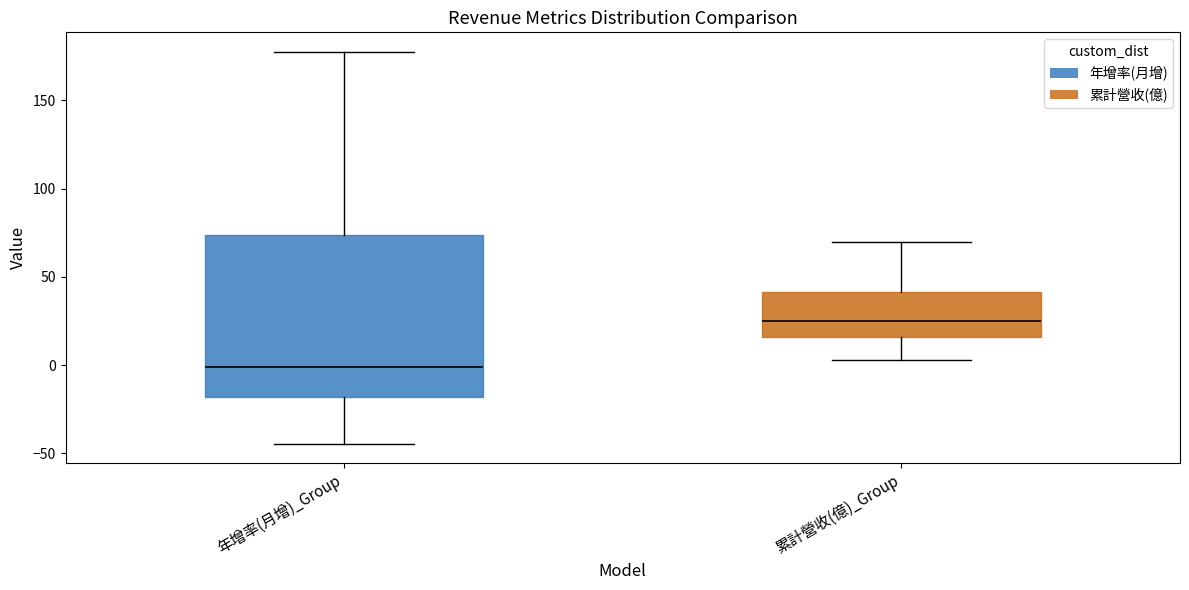

Reading left to right, transcribe this box plot: for each box, give where its median line is, the range the box spans, and where its two whiskers end, as read against the y-axis. The values are not printed on the chart, so give them approximately, as read against the axis.

年增率(月增)_Group: median 0, box -20 to 75, whiskers -45 to 175
累計營收(億)_Group: median 25, box 15 to 40, whiskers 5 to 70